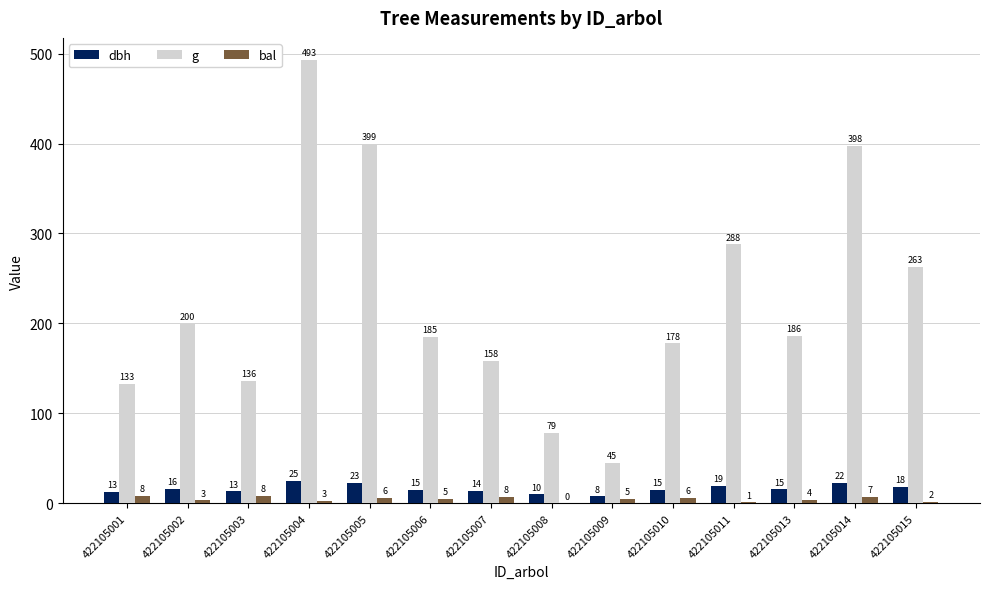

What are all the series names shown in the legend?

dbh, g, bal